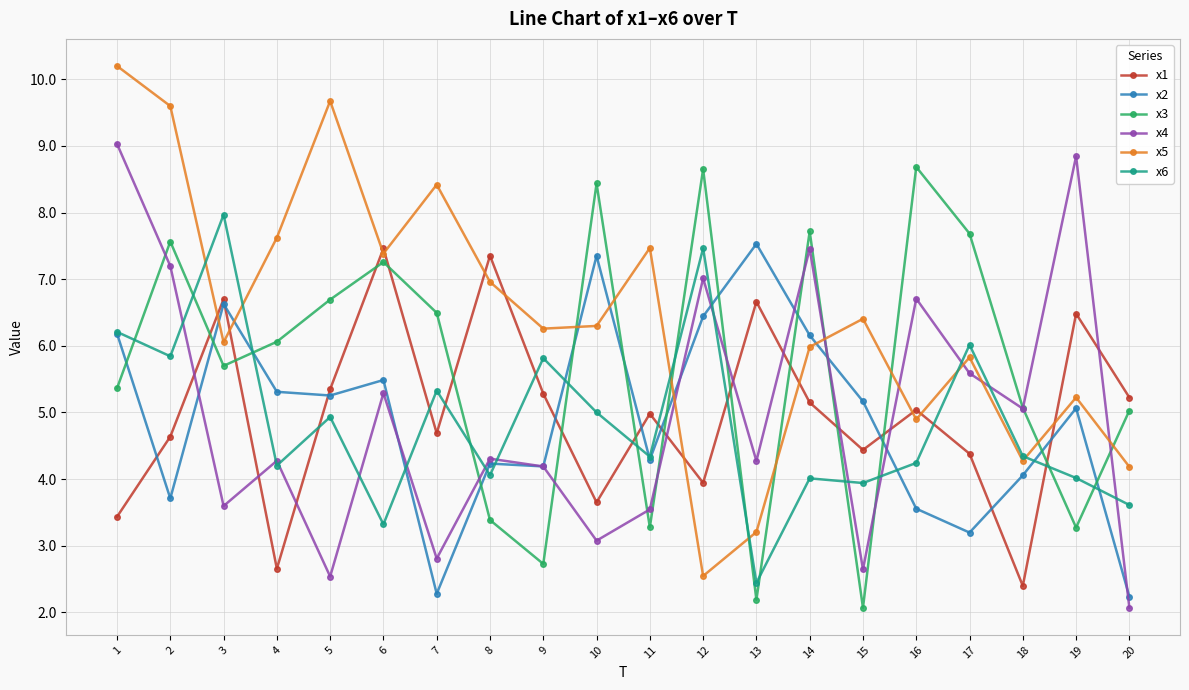

At which category does x5 reach its first local valley?

3